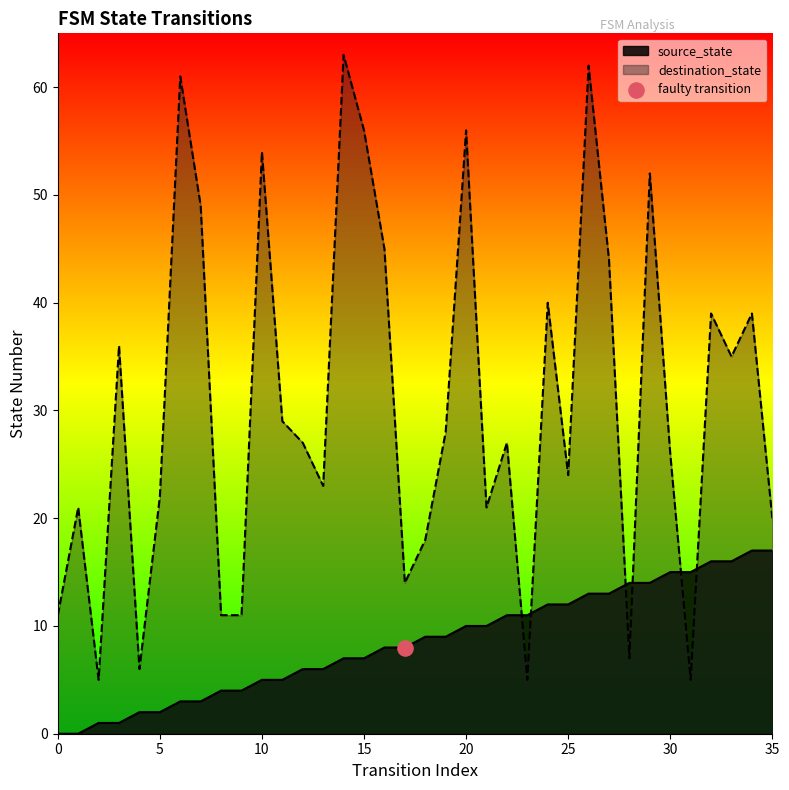

What is the total value across all series at 18?

27